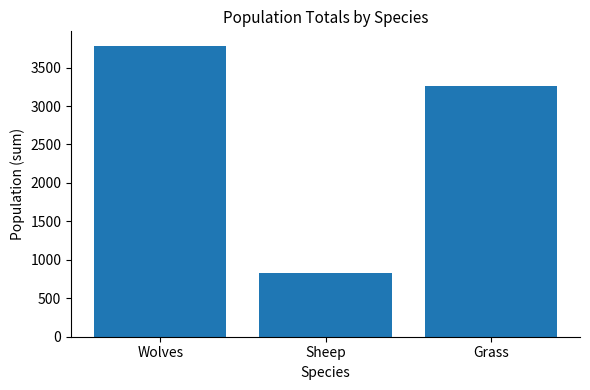

The value at Sheep is 827. True or false?

True